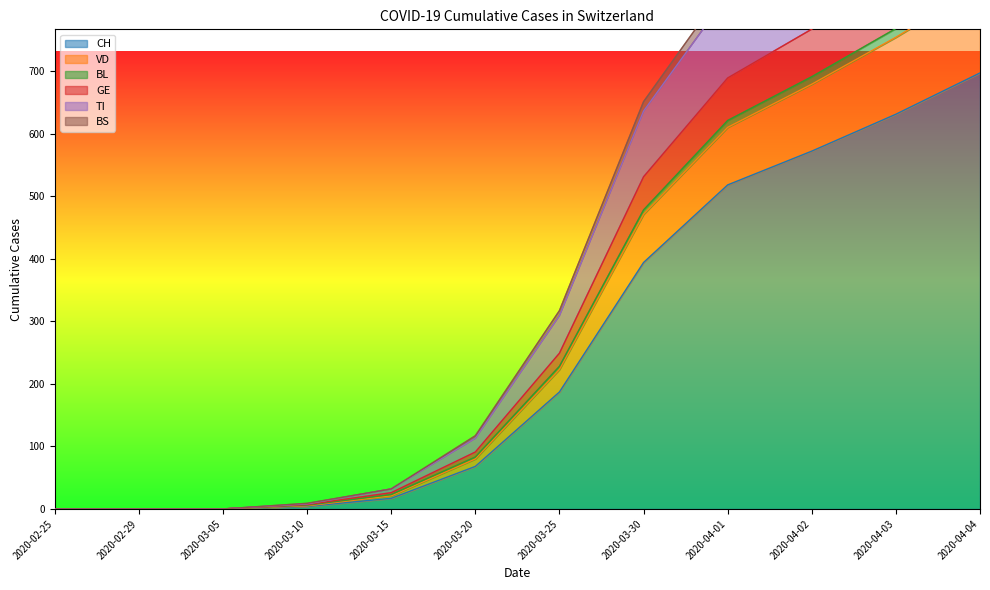

How many categories are shown in the chart?

12